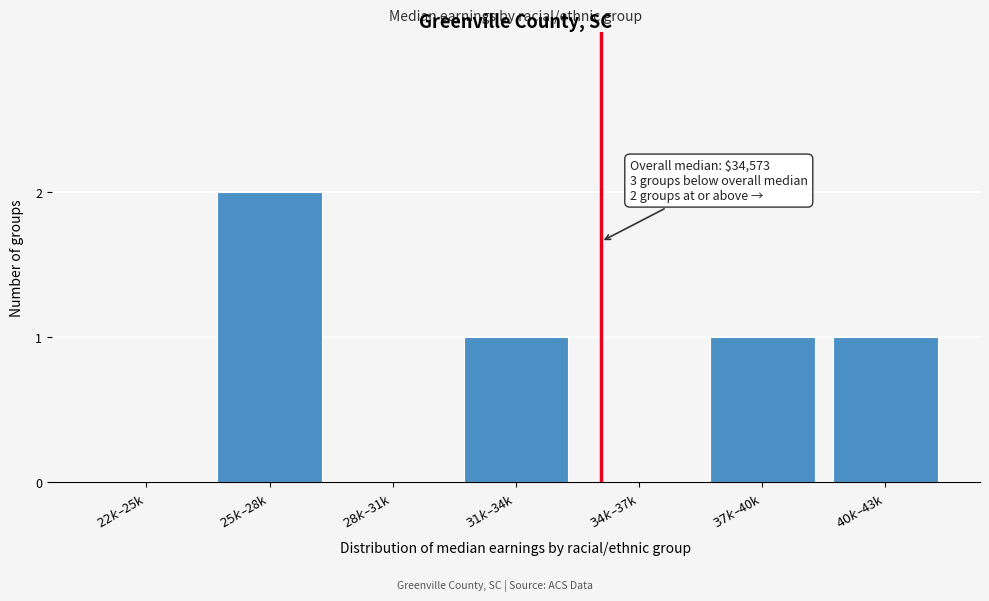

What is the sum of all values?

5